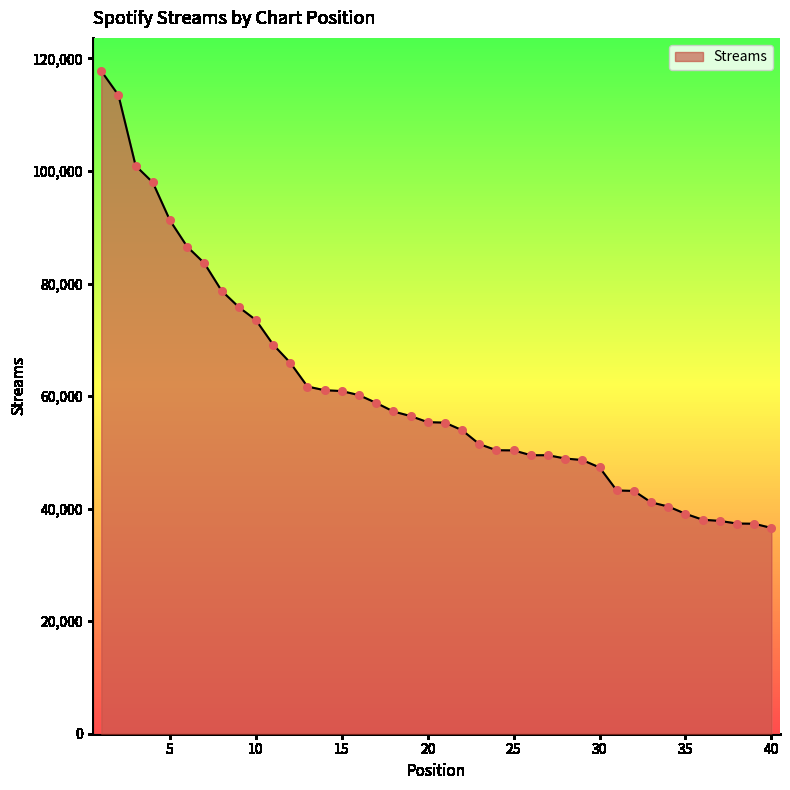

What is the difference between the maximum and minimum values?

81195